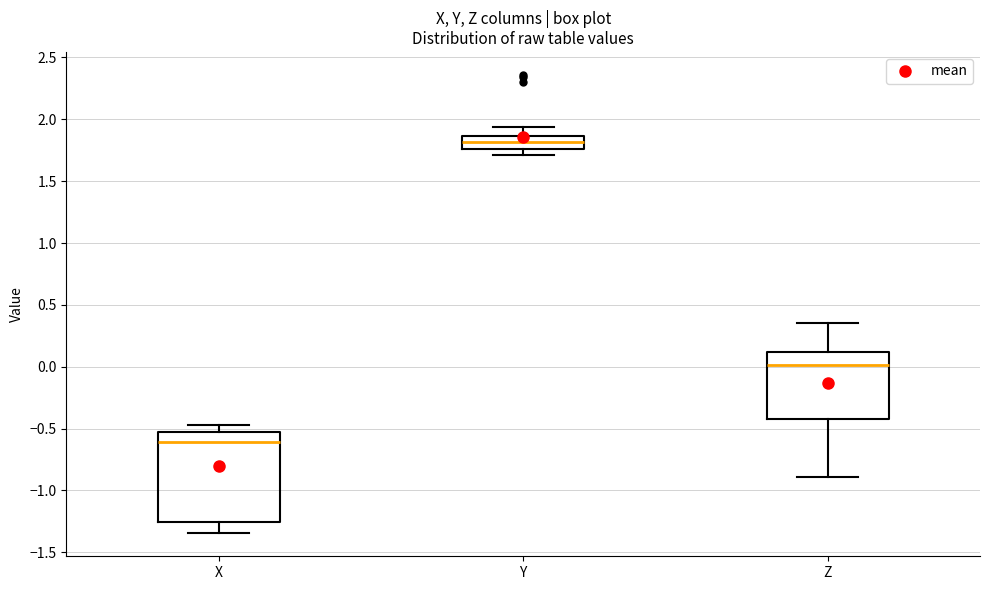

Where does the upper whisker of the box for X end on the y-axis? The values are not printed on the chart, so give them approximately, as read against the axis.

-0.45